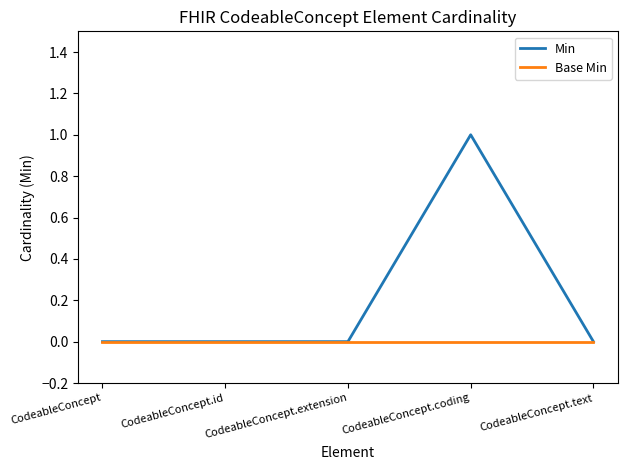

Which series has the largest total across all categories?

Min